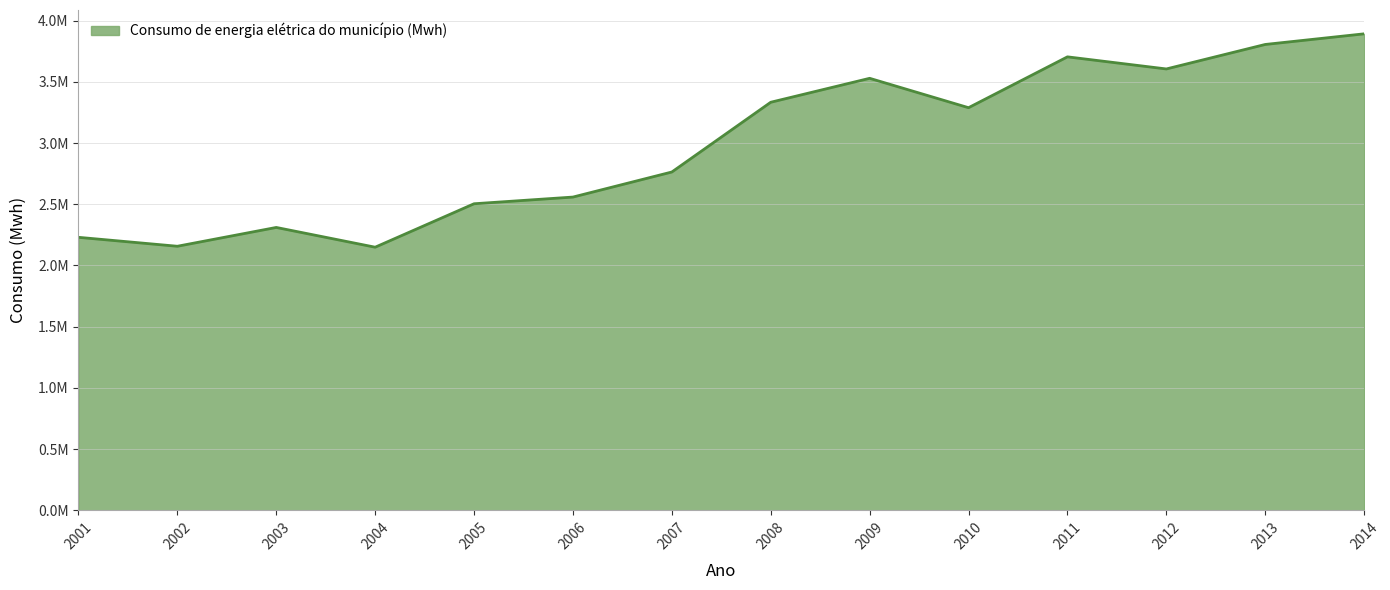

Does the chart have visible grid lines?

Yes